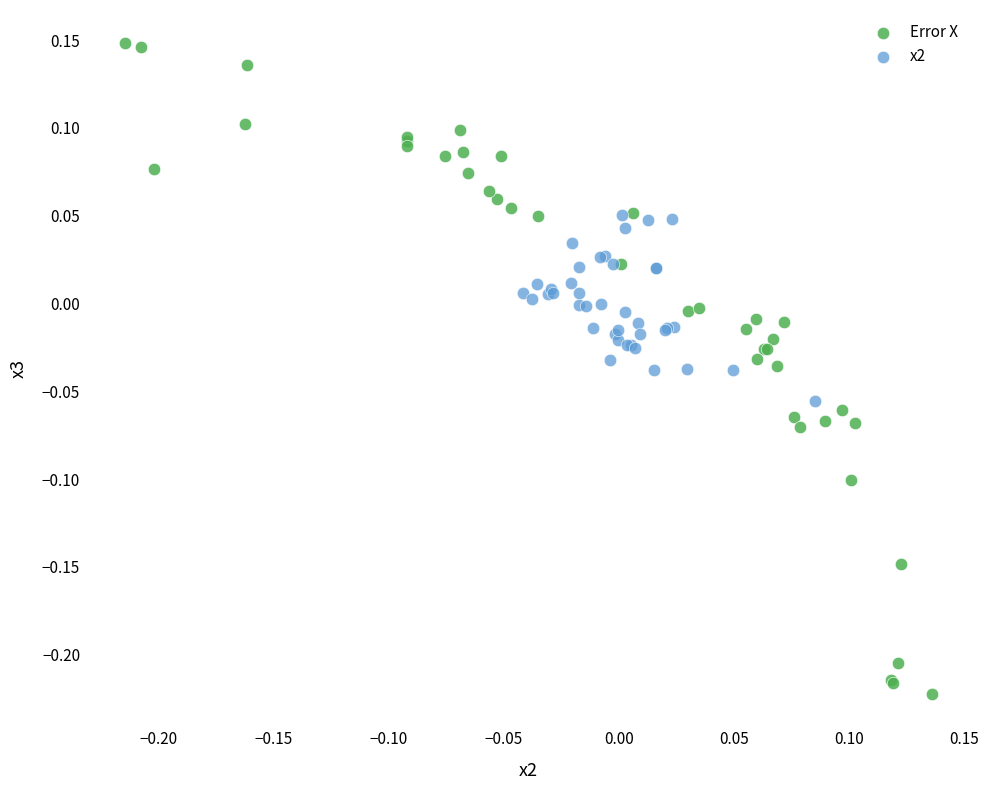

Which series has the widest spread of Y values?

Error X